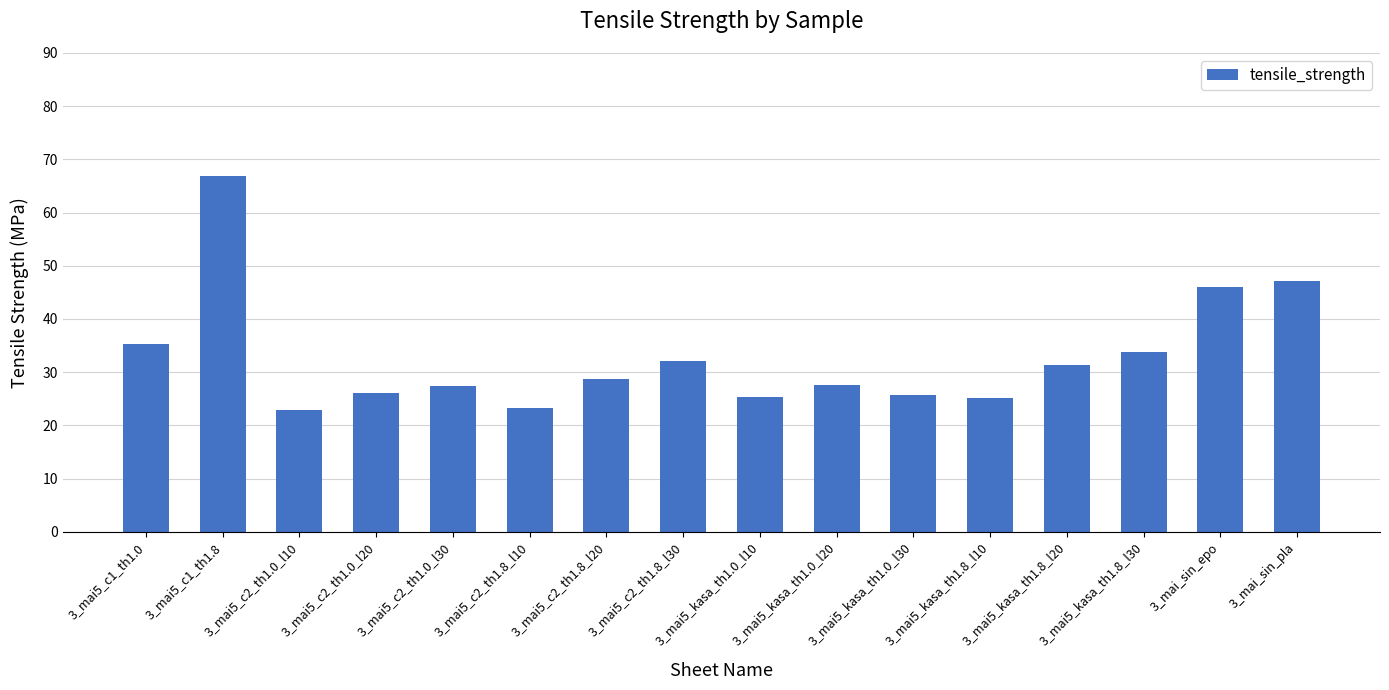

How many bars are there in total?

16